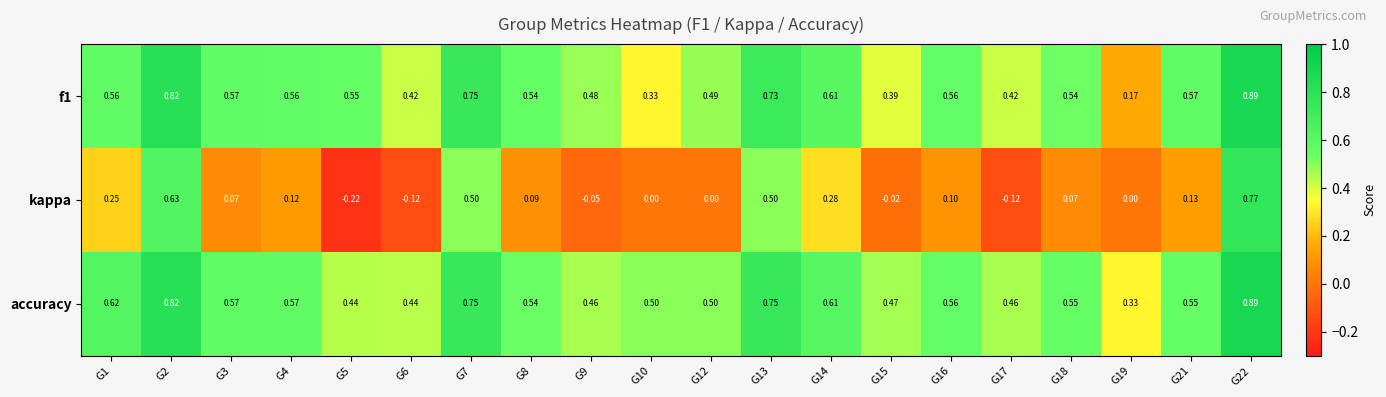

Is the value of f1 at G14 greater than the value of accuracy at G15?

Yes